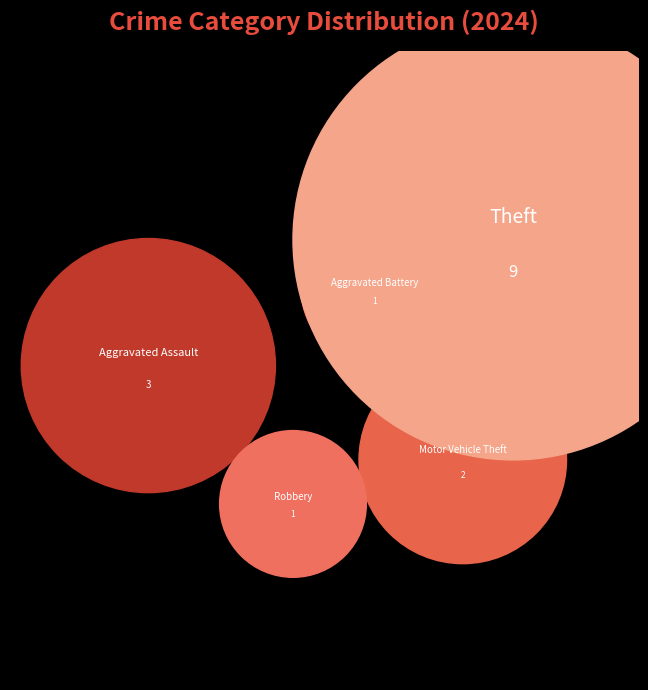

What is the largest slice in the pie chart?

Theft